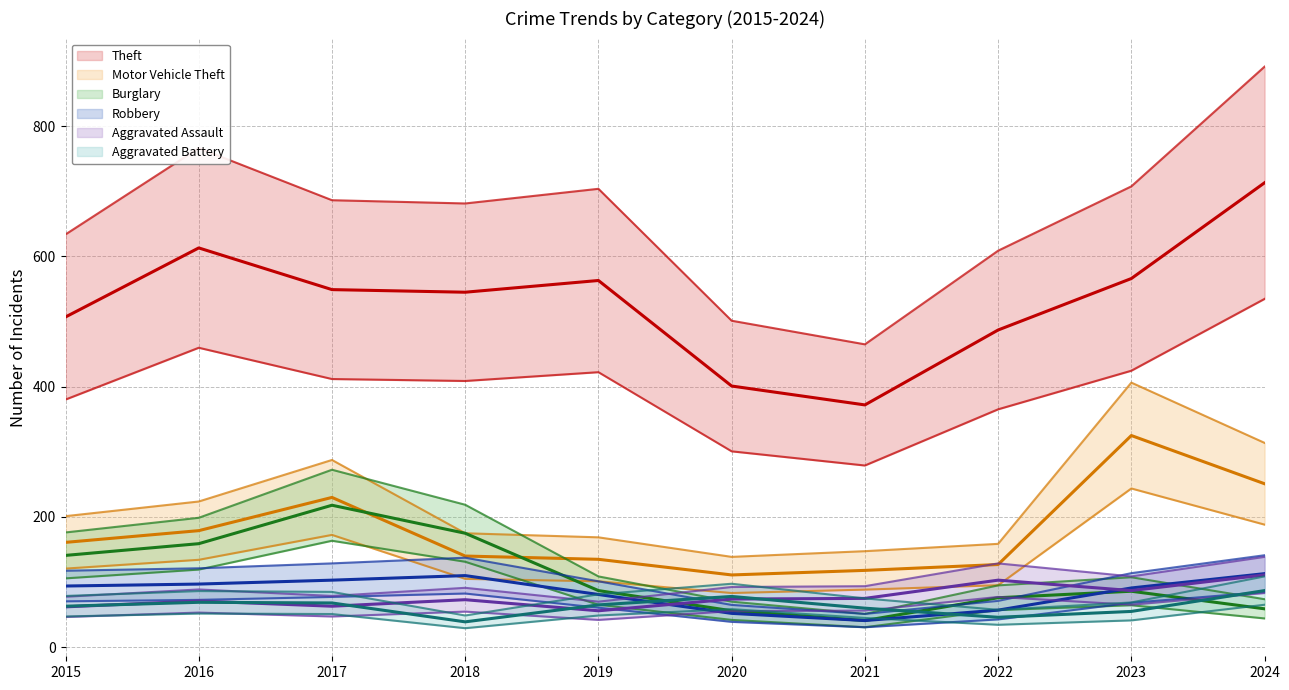

Is it true that Motor Vehicle Theft (mean) equals 251 at 2024?

True